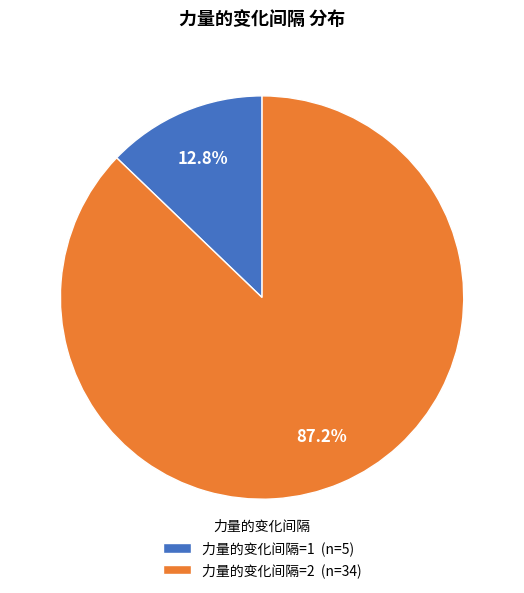

Does any single category account for the majority?

Yes